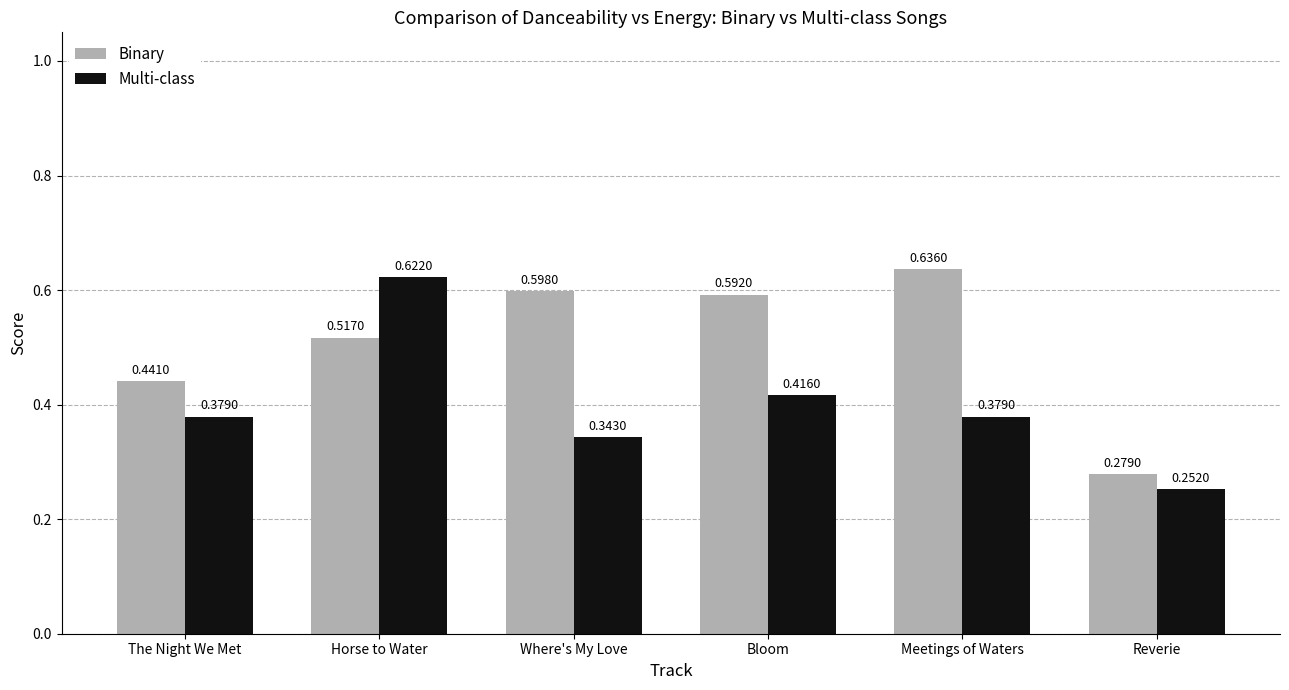

What is the total value across all series at Meetings of Waters?

1.0